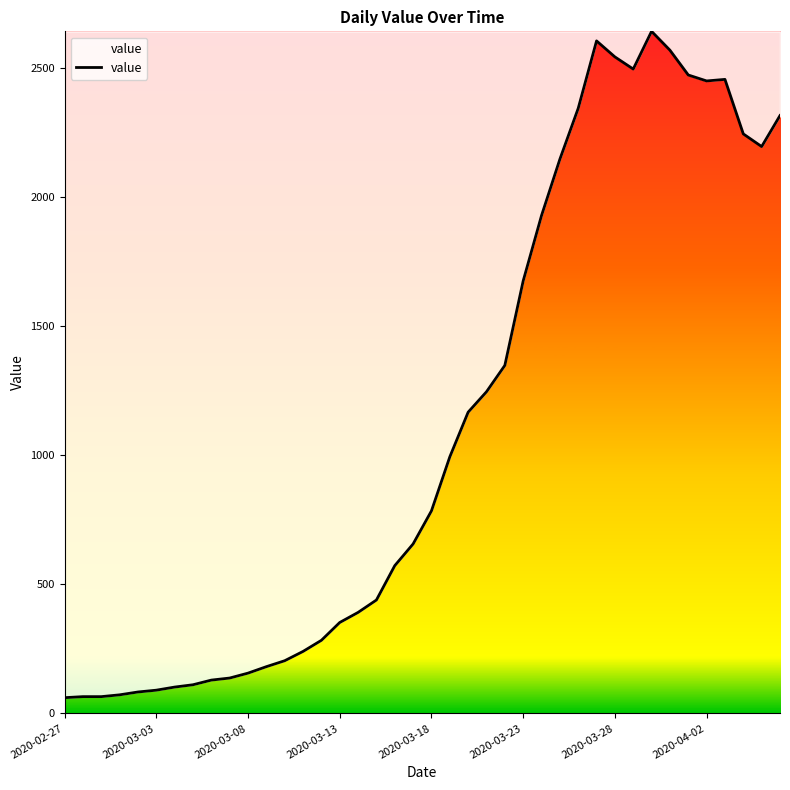

What is the smallest value displayed?

61